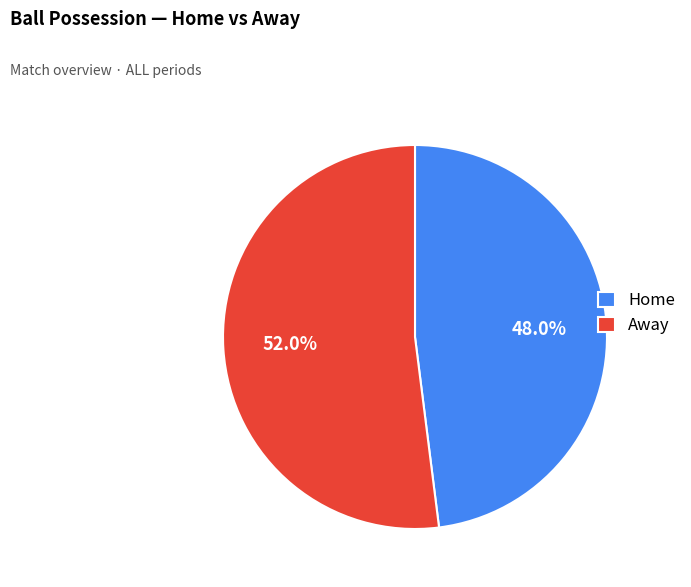

How many slices are in this pie chart?

2